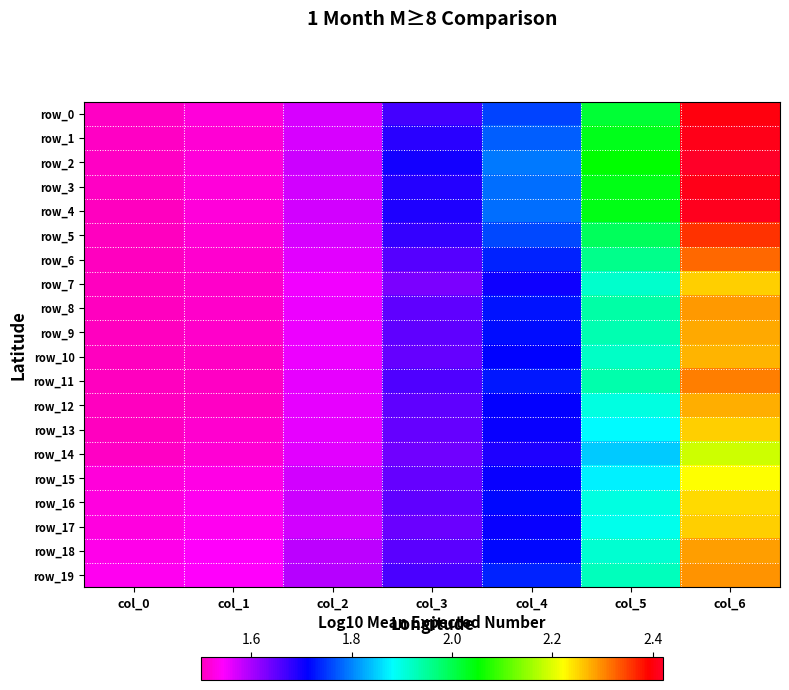

Count the row_18 values in the range 1 to 2.

6